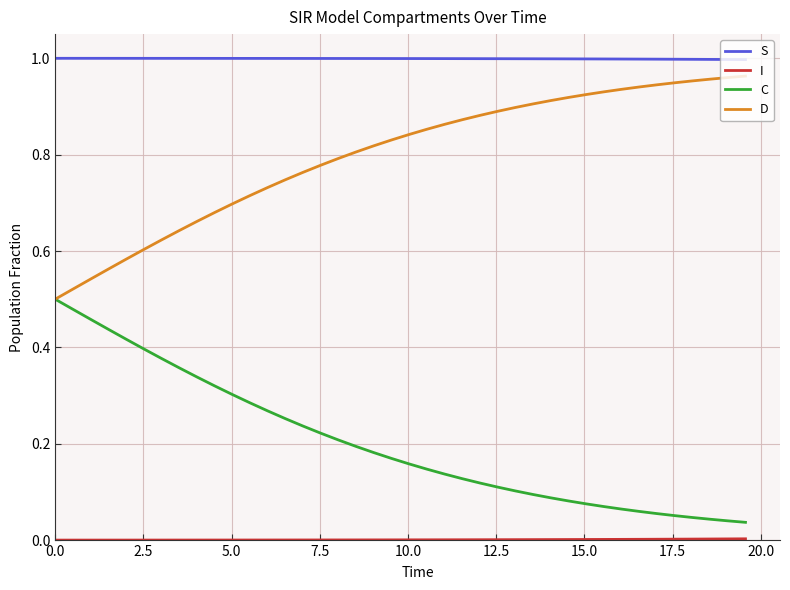

True or false: S and C cross at least once.

False